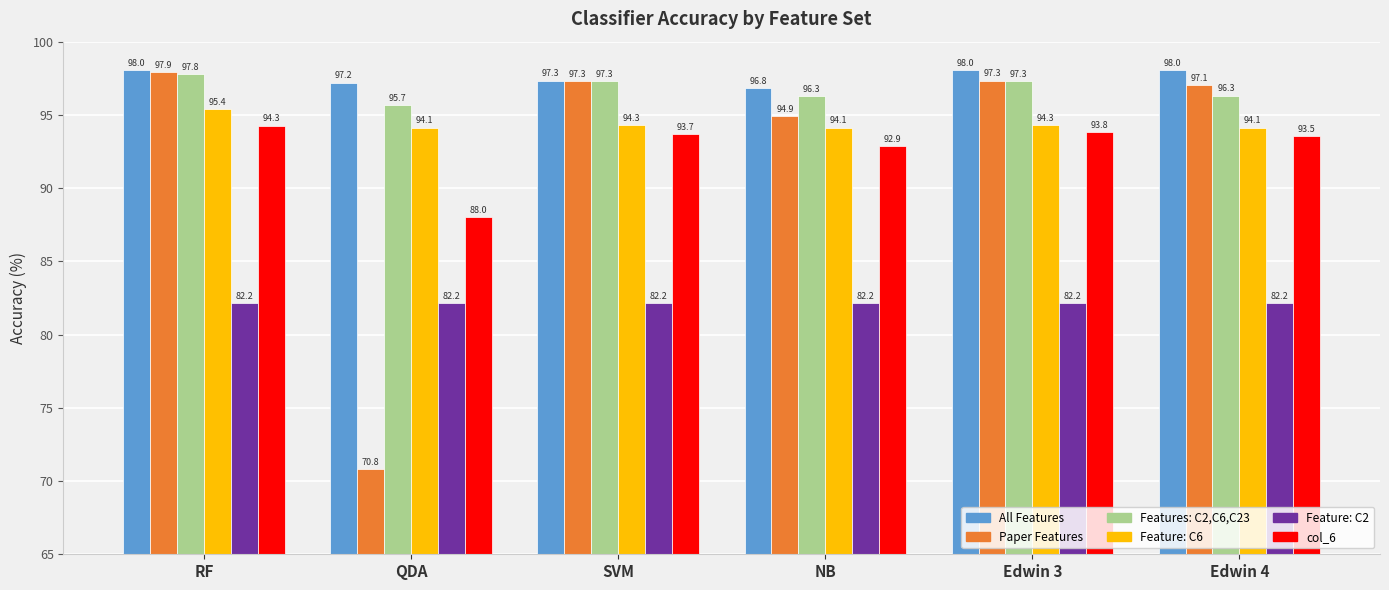

The All Features series shows 59.4 at NB. True or false?

False